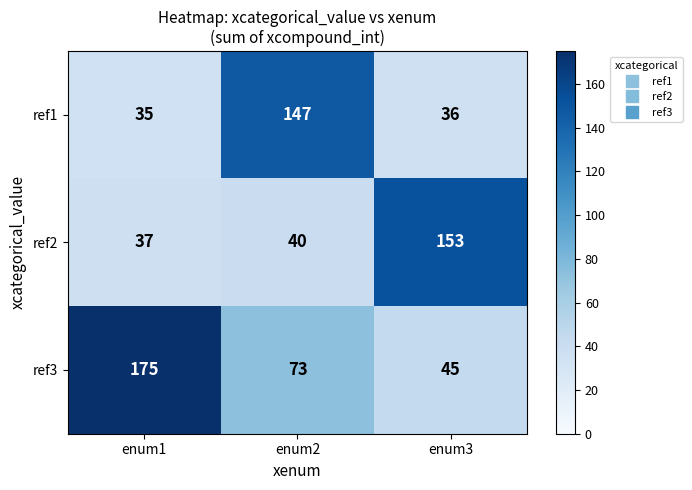

Rank the series by their average value, from highest to lowest.

ref3, ref2, ref1